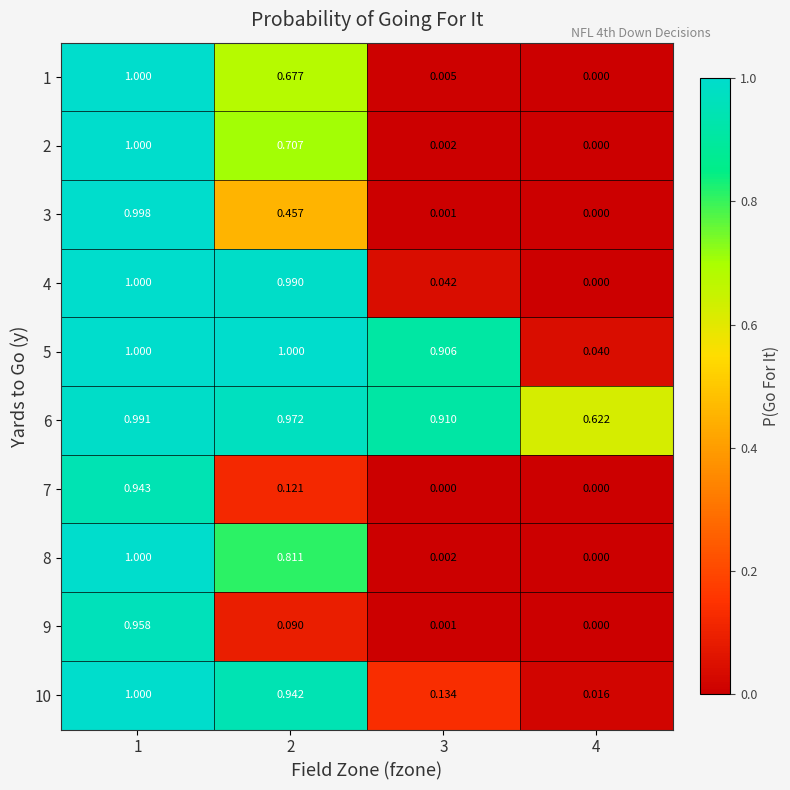

Is the value of 3 at 3 greater than the value of 2 at 3?

No